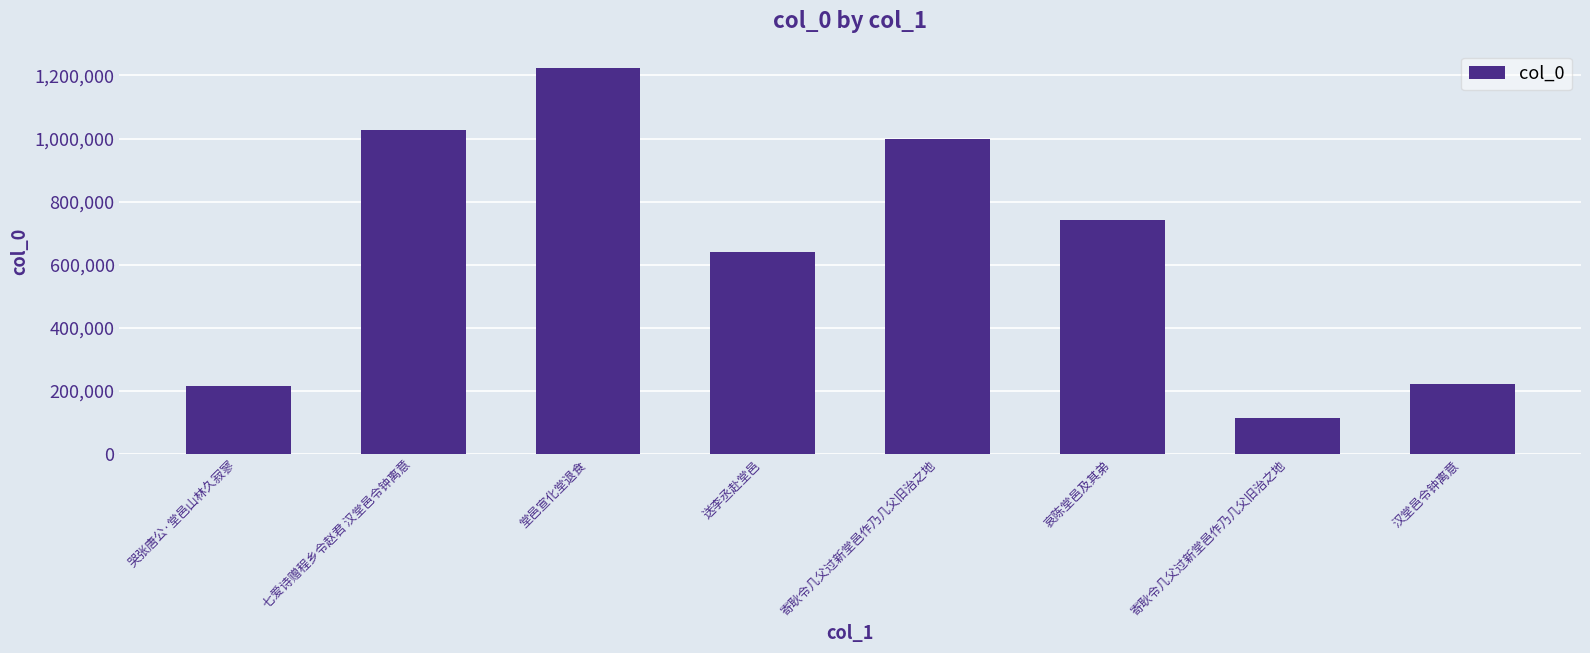

Reading right to left, list all the values displayed in this chart.

汉堂邑令钟离意=222888	寄耿令几父过新堂邑作乃几父旧治之地=113204	哀陈堂邑及其弟=741961	寄耿令几父过新堂邑作乃几父旧治之地=997157	送李丞赴堂邑=641310	堂邑宣化堂退食=1223541	七爱诗赠程乡令赵君 汉堂邑令钟离意=1028509	哭张唐公·堂邑山林久寂寥=216443